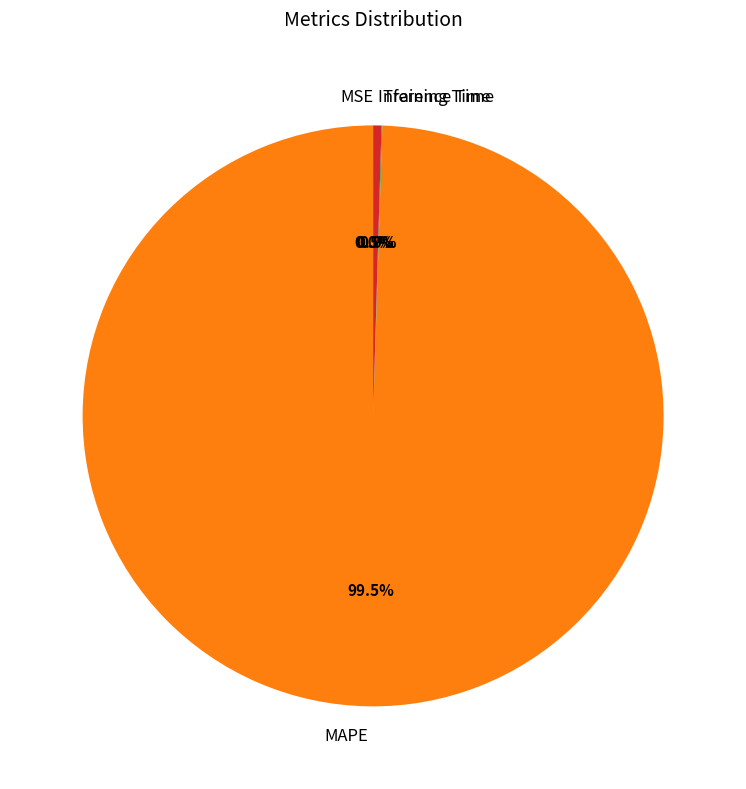

What percentage is NOT represented by Inference Time?

99.5%